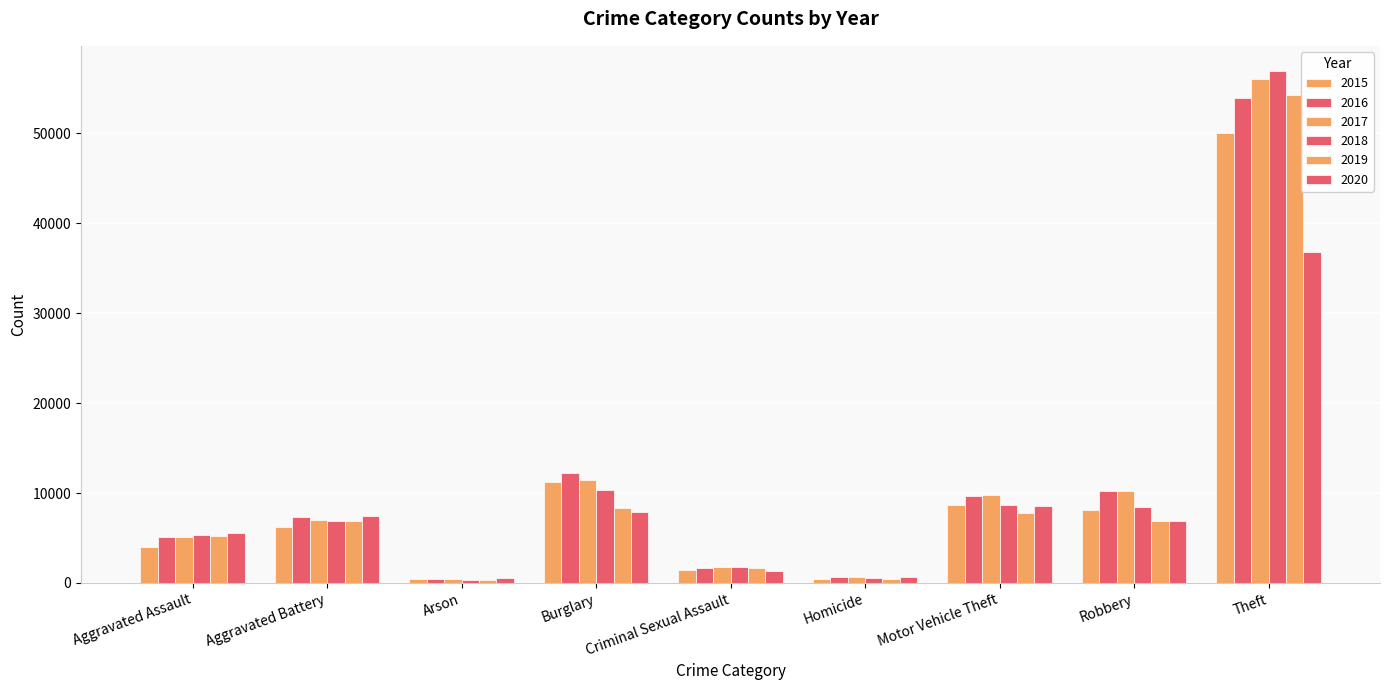

What is the highest value of the 2016 series?

53936